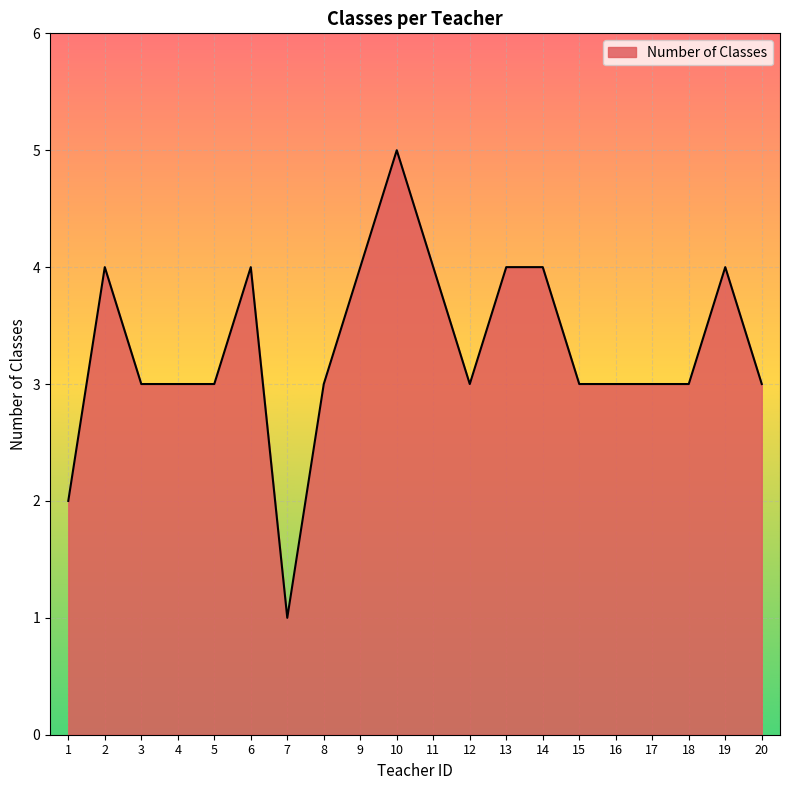

Reading right to left, extract all data points from this chart.

3	4	3	3	3	3	4	4	3	4	5	4	3	1	4	3	3	3	4	2